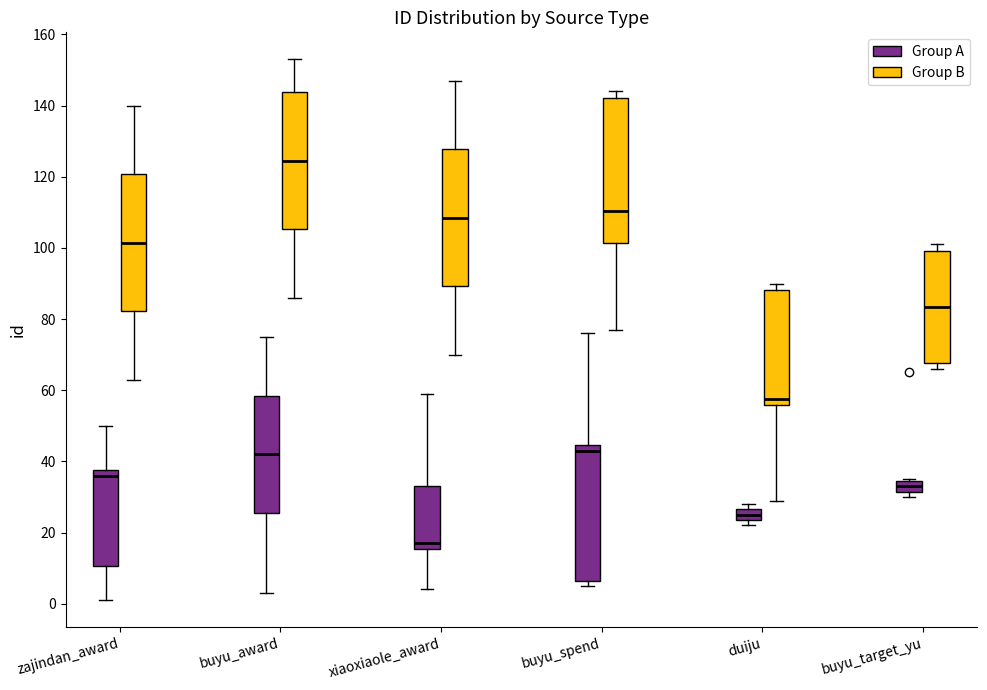

Which box's median line is the highest?

buyu_award (Group B)